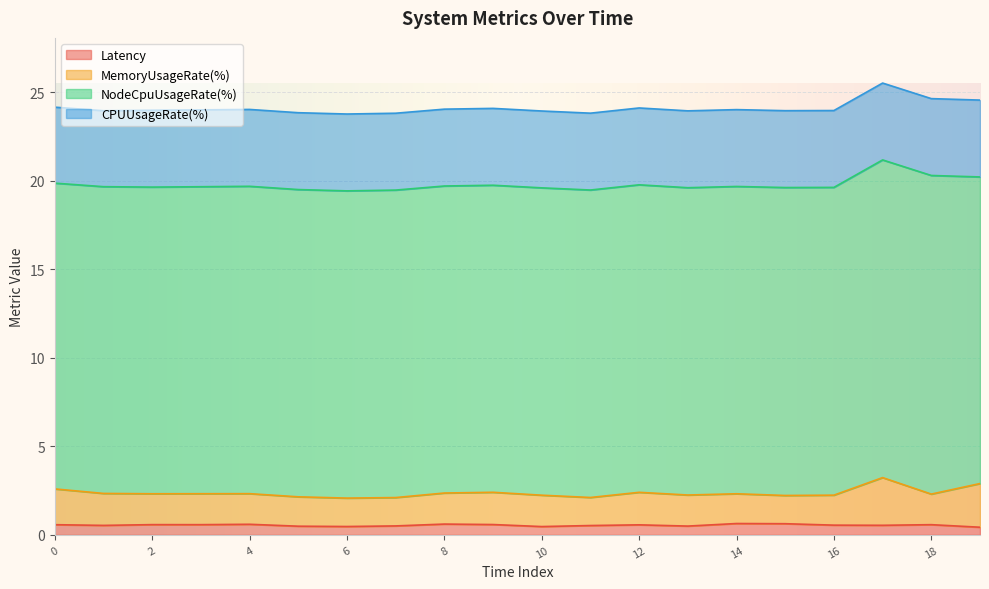

True or false: NodeCpuUsageRate(%) has a value of 28.5 at 1695492863.

False